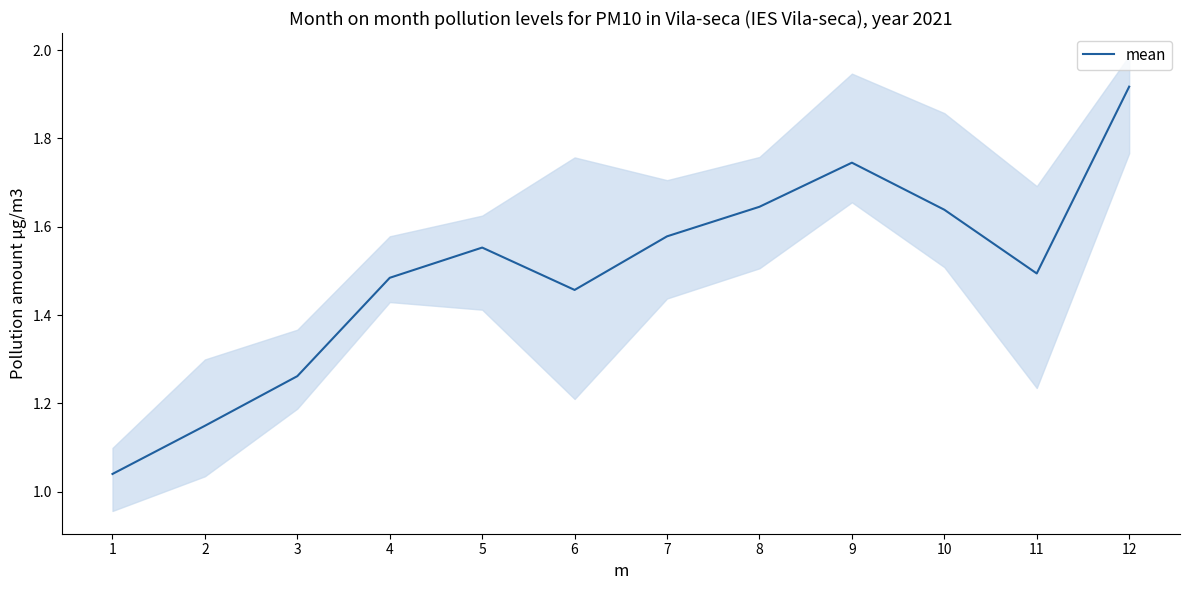

The value at 3 is 2.0. True or false?

False